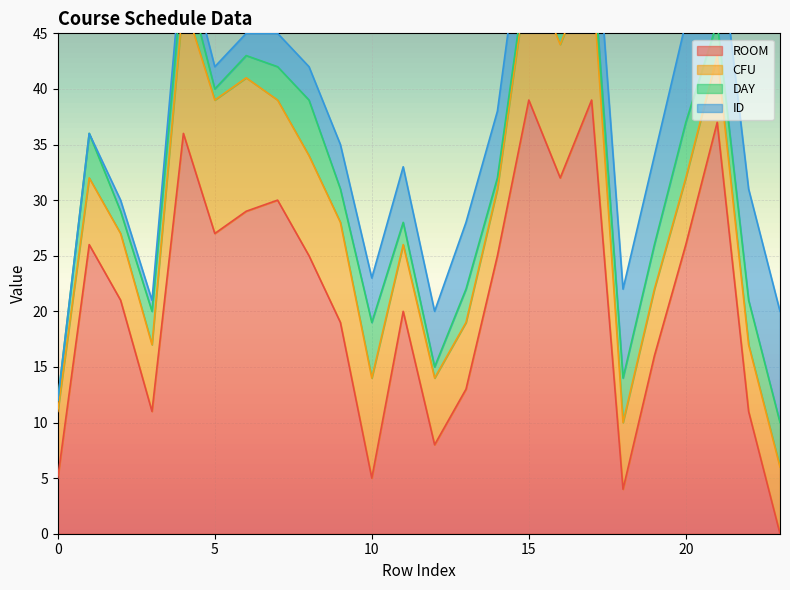

Is the value of ROOM at 17 greater than the value of DAY at 10?

Yes